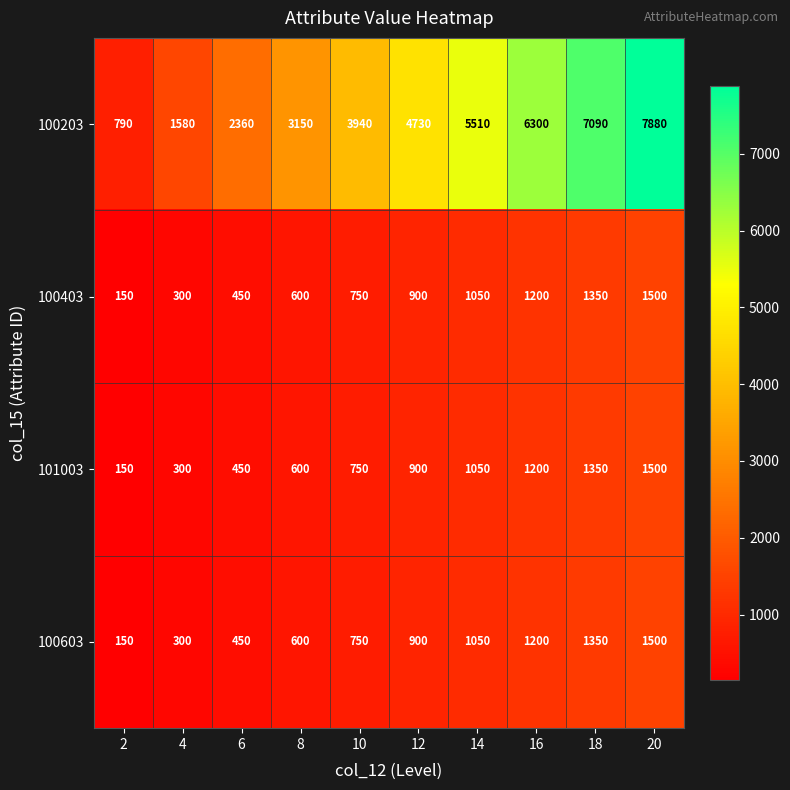

What is the total value across all series at 4?

2480